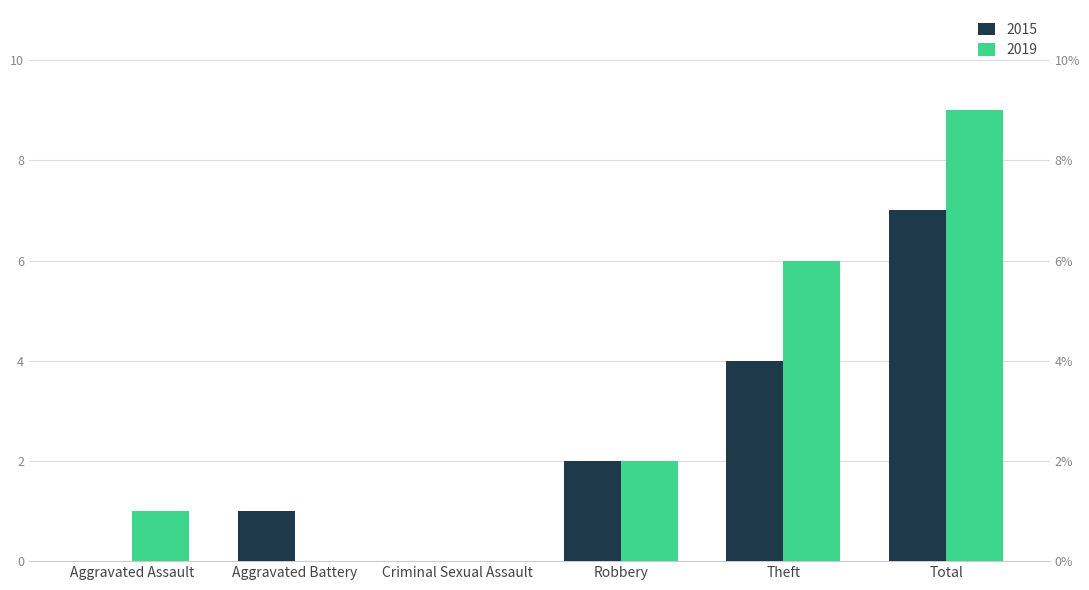

Reading left to right, list all the values displayed in this chart.

2015: 0	1	0	2	4	7
2019: 1	0	0	2	6	9